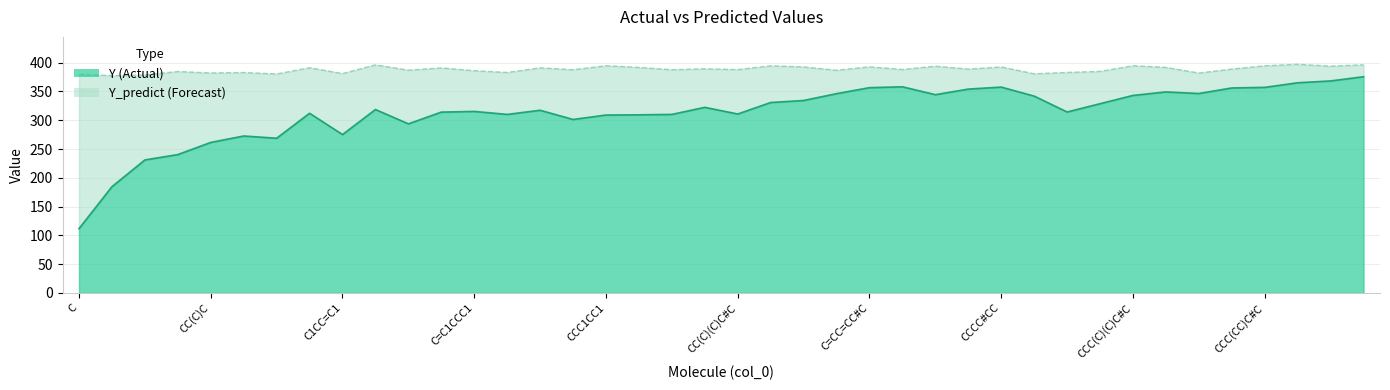

Reading left to right, list all the values displayed in this chart.

Y: C=111.7	CC=184.6	CCC=231.1	C1CC1=240.3	CC(C)C=261.4	CCCC=272.6	C=CC=C=268.8	C1CC12CC2=312.1	C1CC=C1=275.1	C1CC2C1C2=318.6	CC1(CC1)C=293.8	C1C=CC=C1=314.1	C=C1CCC1=315.4	CC1=CCC1=310.1	C1CC=CC1=317.4	CC1CC1C=301.4	CCC1CC1=309.1	CC1CCC1=309.4	CC1CC1C=310.1	C1CCCC1=322.4	CC(C)(C)C#C=310.9	CCC(C)C#C=330.9	CC(C)CC#C=334.4	CC#CC(C)C=346.2	C=CC=CC#C=356.6	C=CC#CC=C=358.1	CCCCC#C=344.4	CCC#CCC=354.1	CCCC#CC=357.6	CC(=C)C(=C)C=341.9	CC(C)(C)C=C=314.4	CC(C)C(=C)C=328.8	CCC(C)(C)C#C=343.1	CC(C)(C)CC#C=349.2	CC(=C(C)C)C=346.4	CC#CC(C)(C)C=356.1	CCC(CC)C#C=357.1	CC(C)CCC#C=365.1	CCC#CC(C)C=368.4	CC#CCC(C)C=375.6
Y_predict: C=379.7	CC=377.5	CCC=378.7	C1CC1=384.7	CC(C)C=382.2	CCCC=382.9	C=CC=C=380.4	C1CC12CC2=391.3	C1CC=C1=381.1	C1CC2C1C2=396.2	CC1(CC1)C=387.0	C1C=CC=C1=390.9	C=C1CCC1=386.1	CC1=CCC1=383.0	C1CC=CC1=391.1	CC1CC1C=387.8	CCC1CC1=394.7	CC1CCC1=391.8	CC1CC1C=387.8	C1CCCC1=389.4	CC(C)(C)C#C=388.0	CCC(C)C#C=394.6	CC(C)CC#C=392.7	CC#CC(C)C=386.8	C=CC=CC#C=392.9	C=CC#CC=C=388.2	CCCCC#C=393.9	CCC#CCC=388.9	CCCC#CC=392.5	CC(=C)C(=C)C=380.8	CC(C)(C)C=C=383.1	CC(C)C(=C)C=384.9	CCC(C)(C)C#C=394.7	CC(C)(C)CC#C=391.9	CC(=C(C)C)C=382.0	CC#CC(C)(C)C=388.9	CCC(CC)C#C=394.6	CC(C)CCC#C=397.2	CCC#CC(C)C=394.0	CC#CCC(C)C=396.3